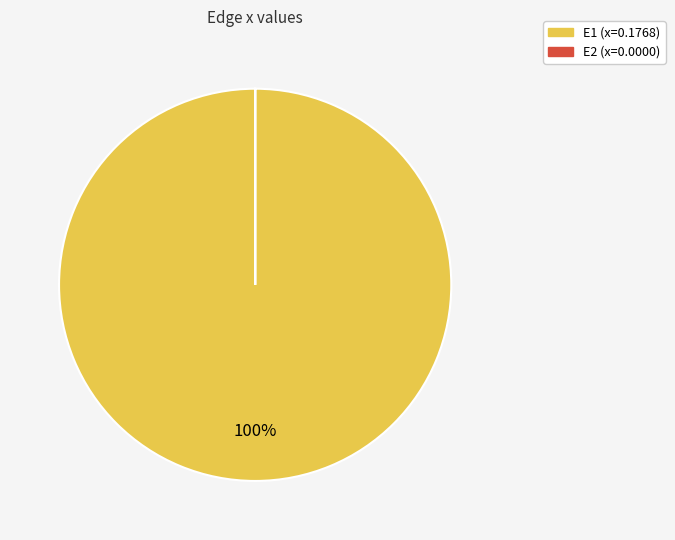

What is the largest slice in the pie chart?

E1